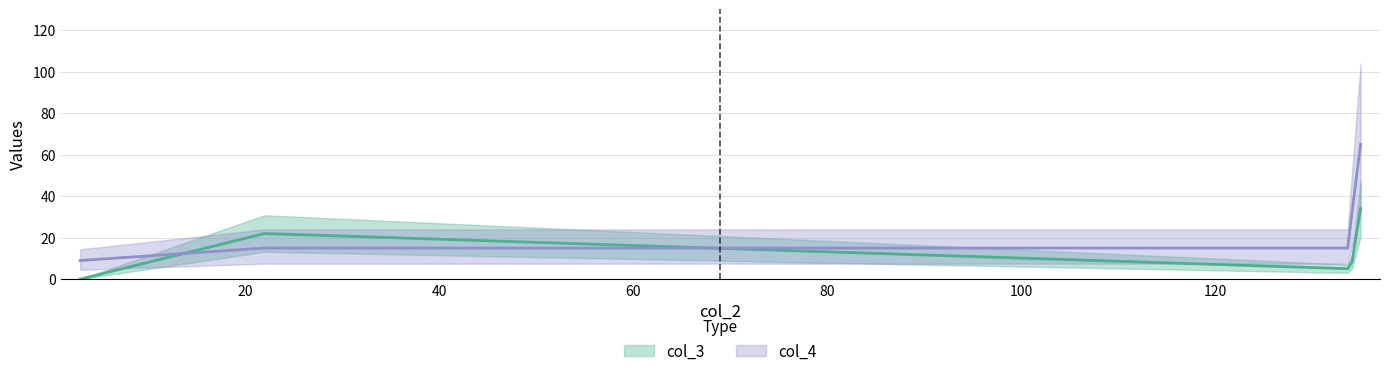

What are all the series names shown in the legend?

col_3, col_4